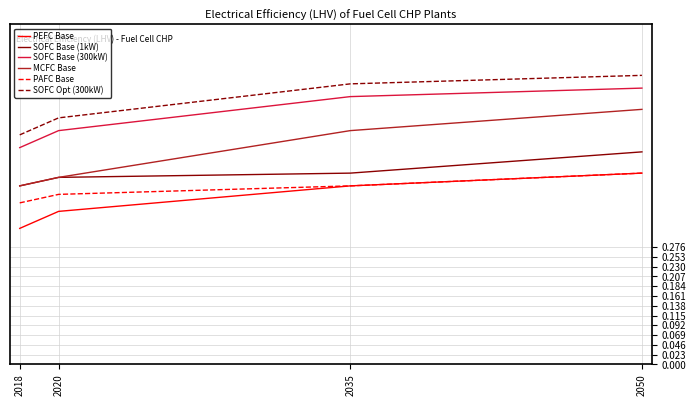

Which series has the largest range (max minus min)?

MCFC Base